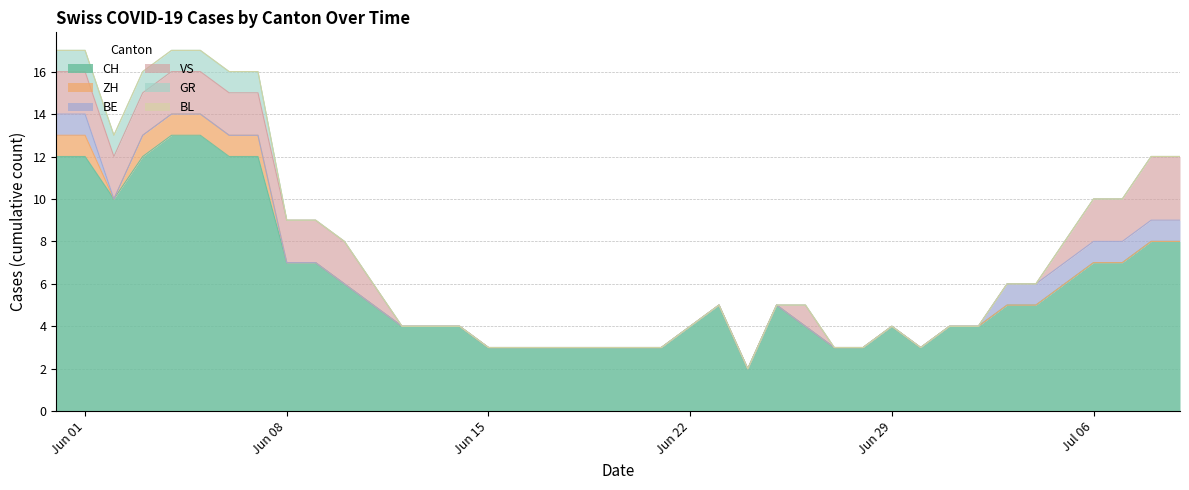

At which category does the chart reach its peak across all series?

4